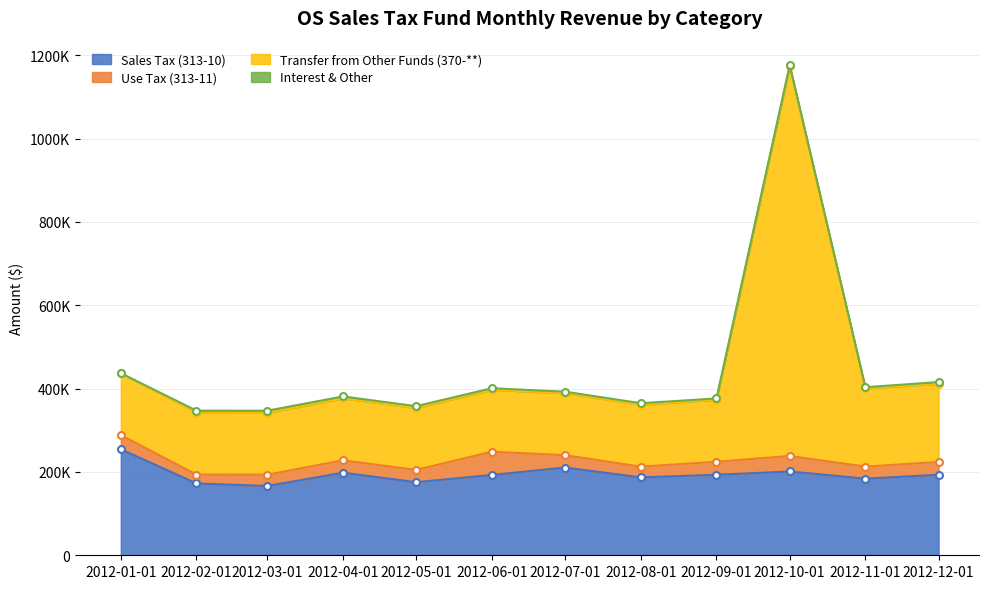

Which series has the widest spread of values?

Transfer from Other Funds (370-**)